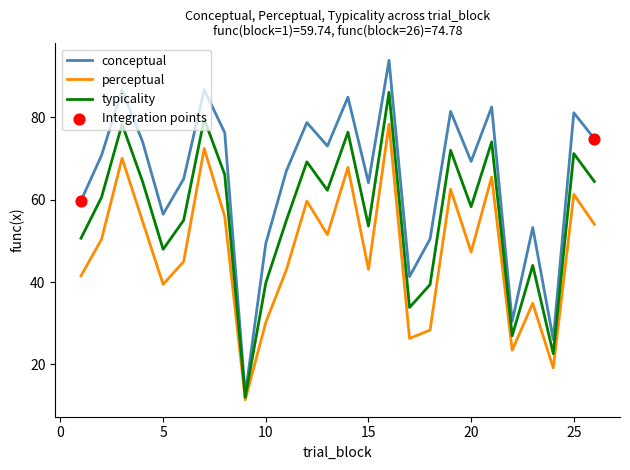

What is the minimum value shown in the chart?

11.4